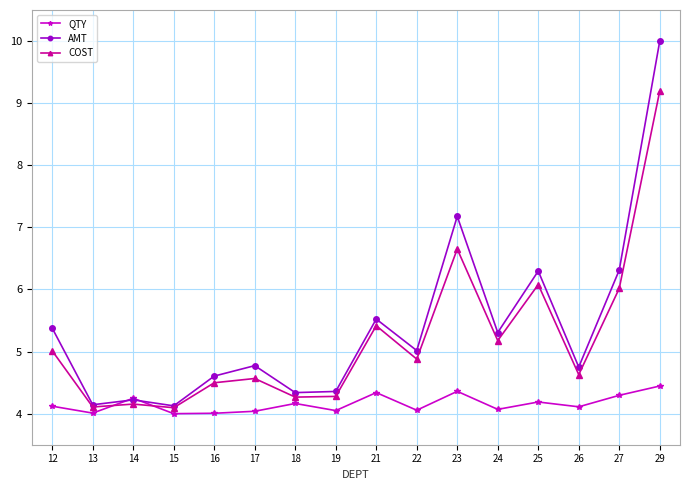

How many series are shown in this chart?

3